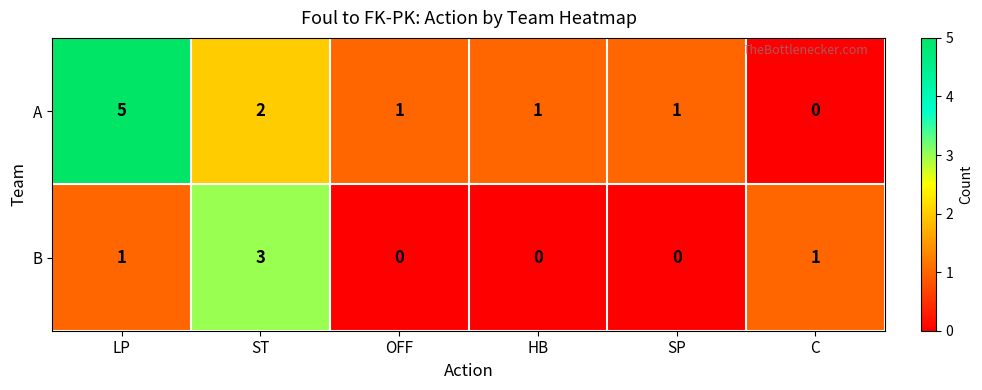

What is the difference between the highest and lowest values at OFF?

1